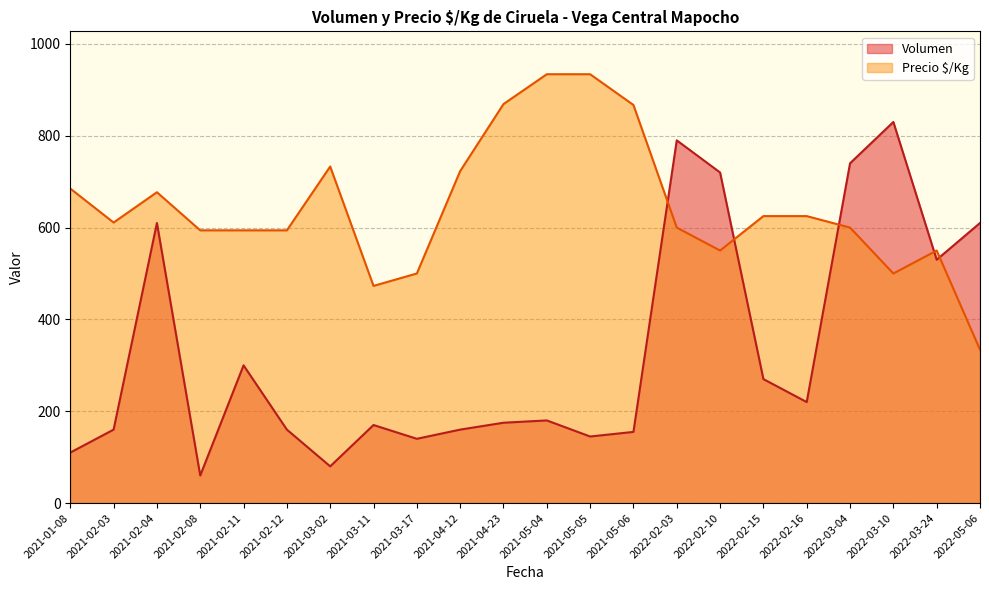

What is the difference between the maximum and minimum values in the Volumen series?

770